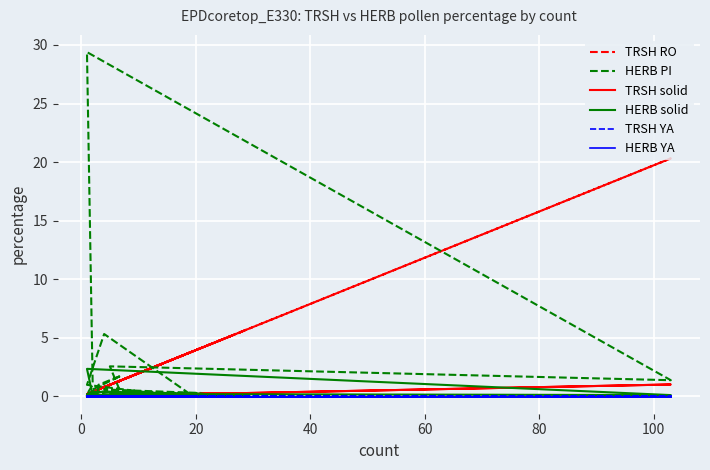

How many lines are shown in the chart?

6